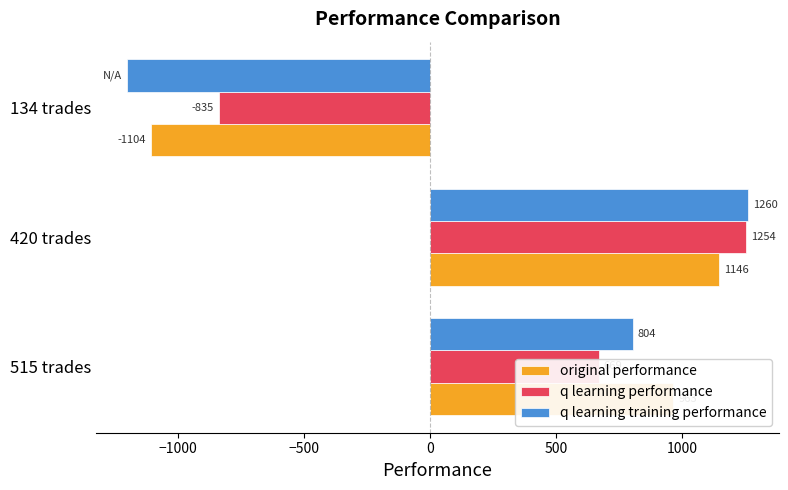

What is the greatest value displayed?

1259.8